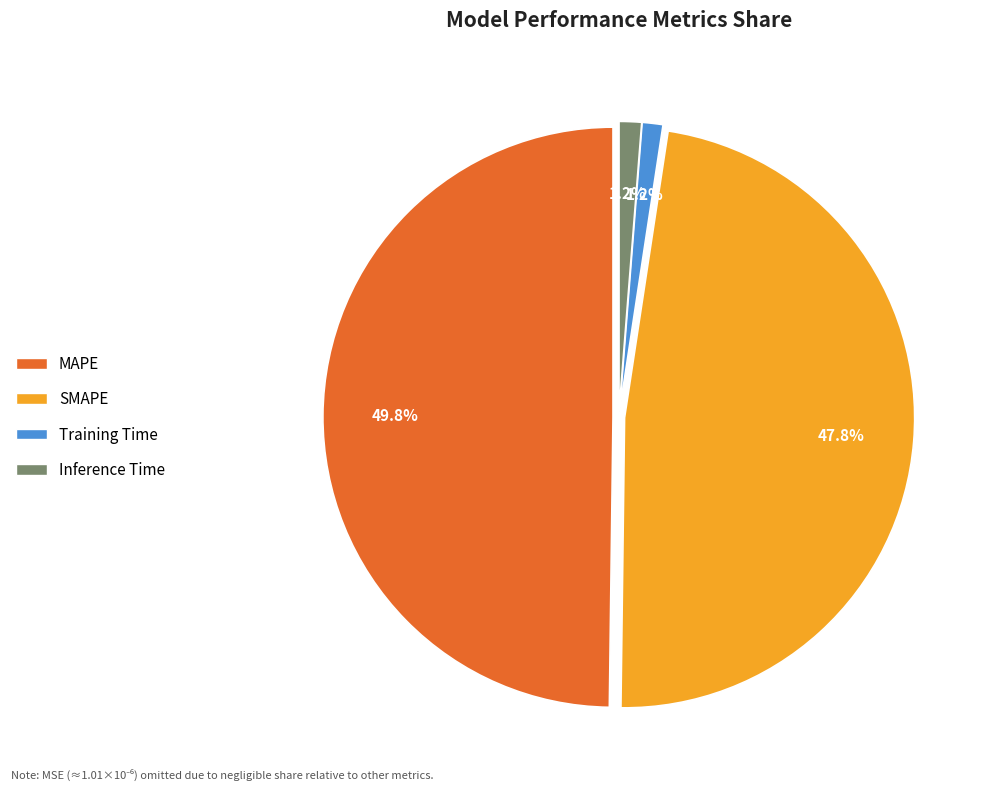

How much of the chart is everything except Inference Time?

98.8%